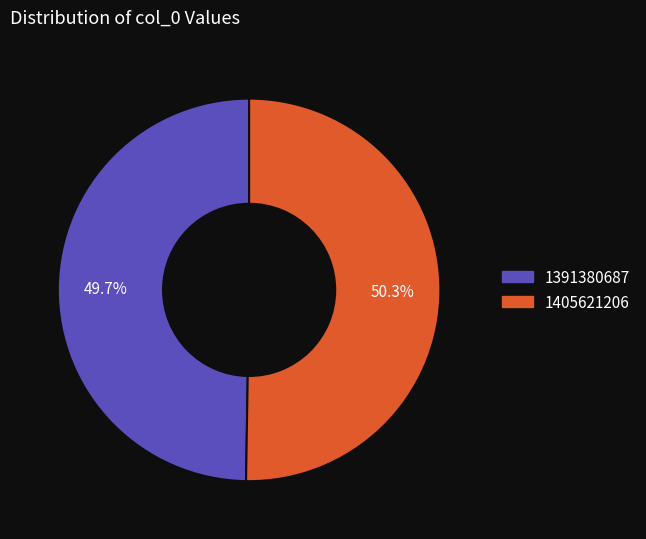

Which slice is the largest?

1405621206